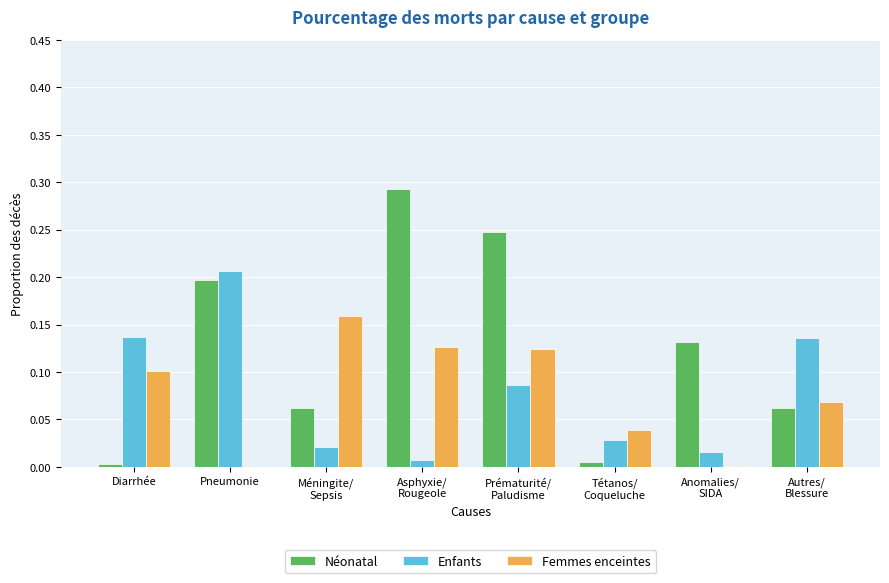

Between Méningite/
Sepsis and Anomalies/
SIDA, which series saw the biggest shift?

Femmes enceintes